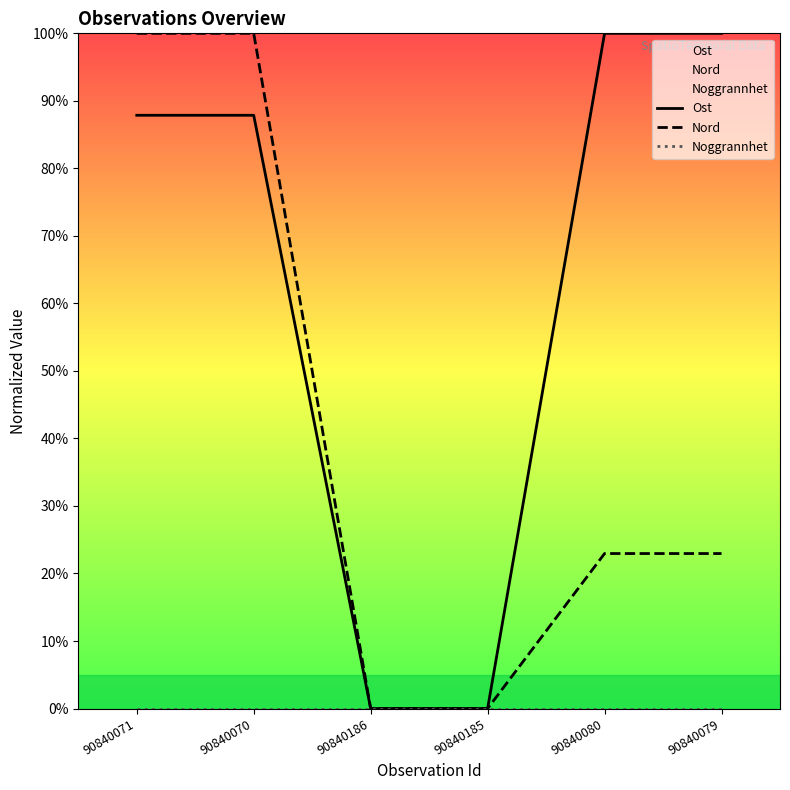

At 90840071, list the series in order from smallest to largest.

Noggrannhet, Ost, Nord